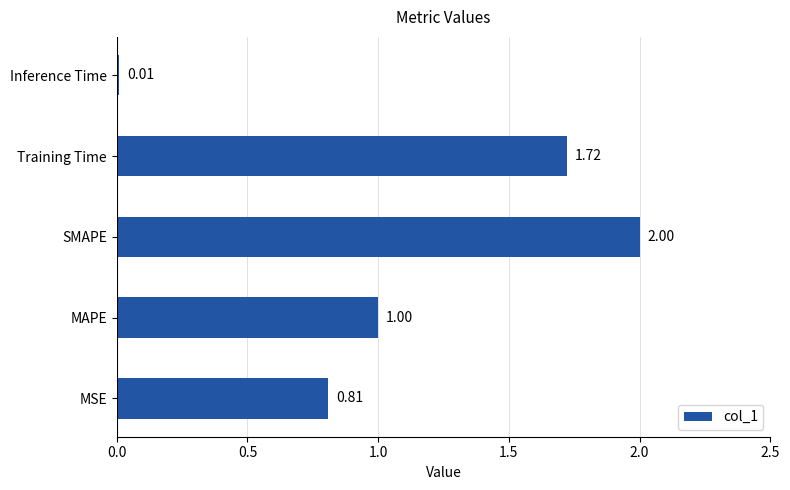

List the labels in order of value, largest first.

SMAPE, Training Time, MAPE, MSE, Inference Time